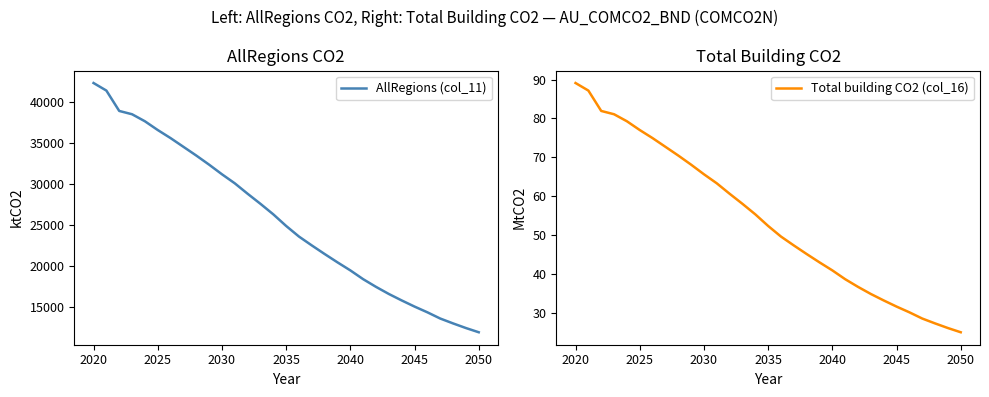

Does the chart display data point markers on the line(s)?

No